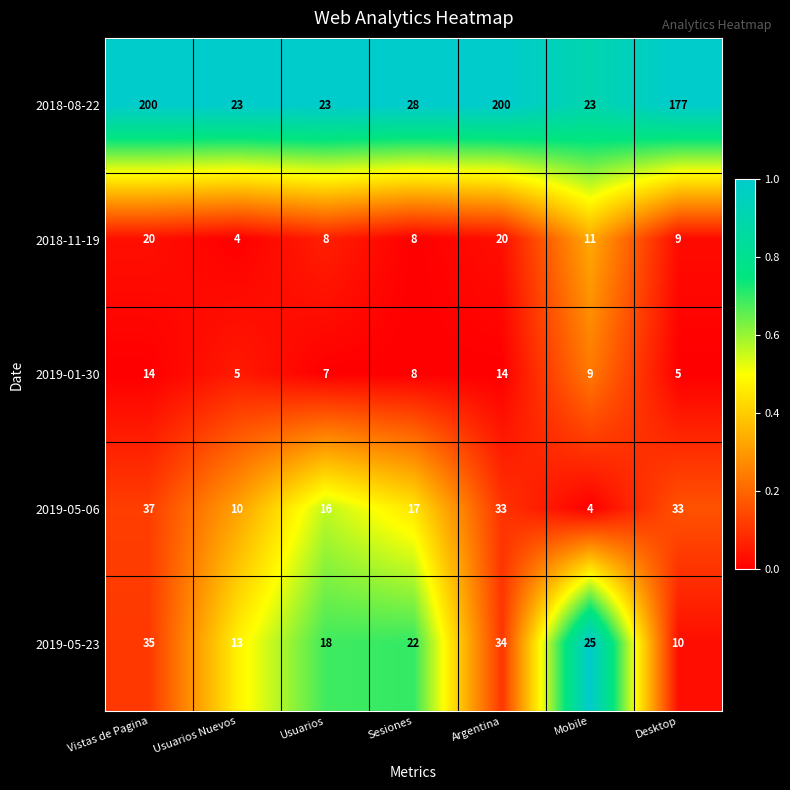

The value of 2019-05-06 at Sesiones is 24. True or false?

False